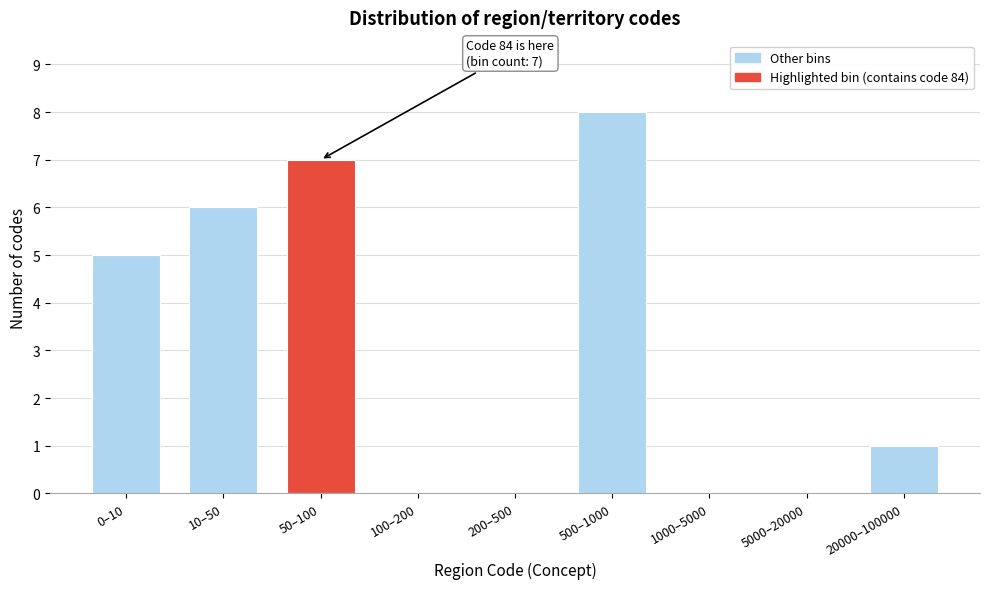

Reading left to right, what are all the values shown in this chart?

0–10=5	10–50=6	50–100=7	100–200=0	200–500=0	500–1000=8	1000–5000=0	5000–20000=0	20000–100000=1